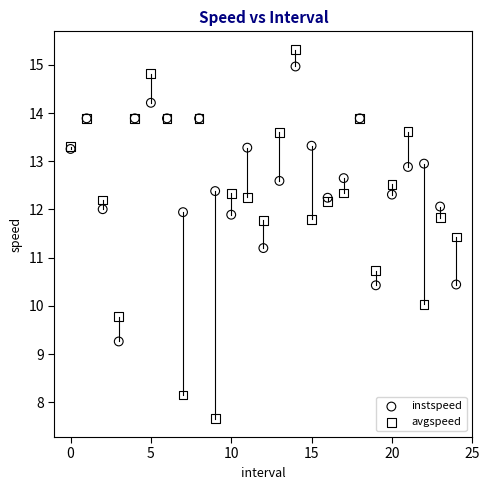

Which series has the largest Y range (max minus min)?

avgspeed